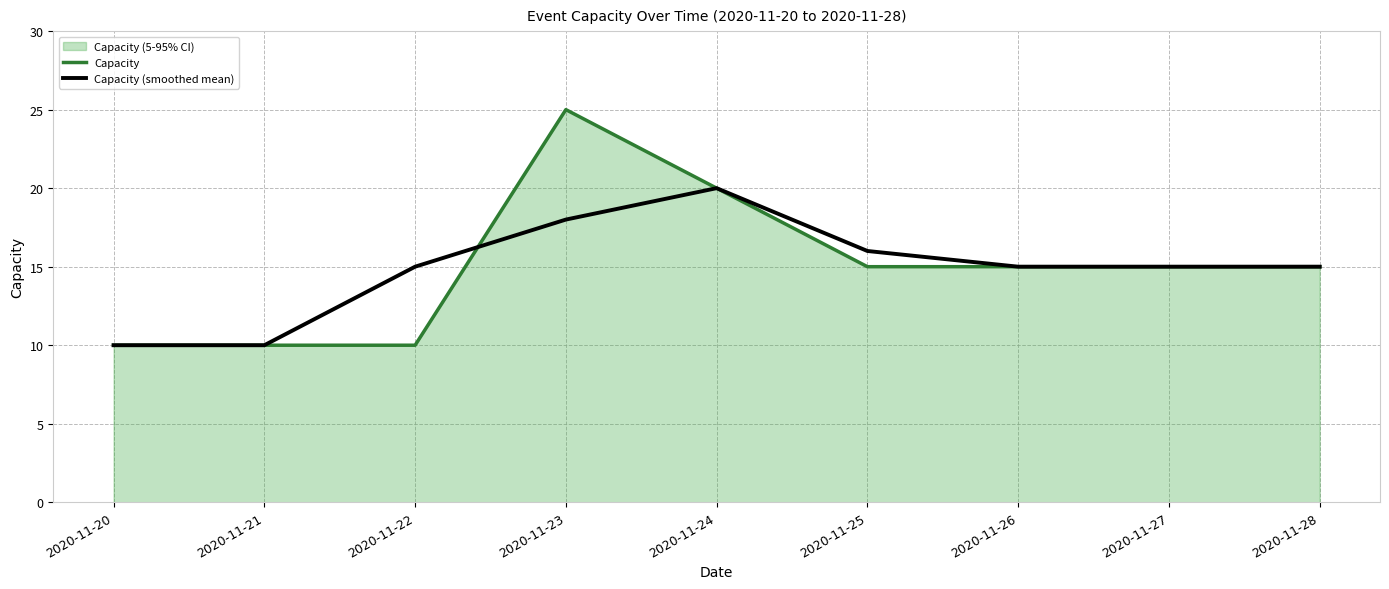

Count the Capacity values in the range 10 to 15.

7